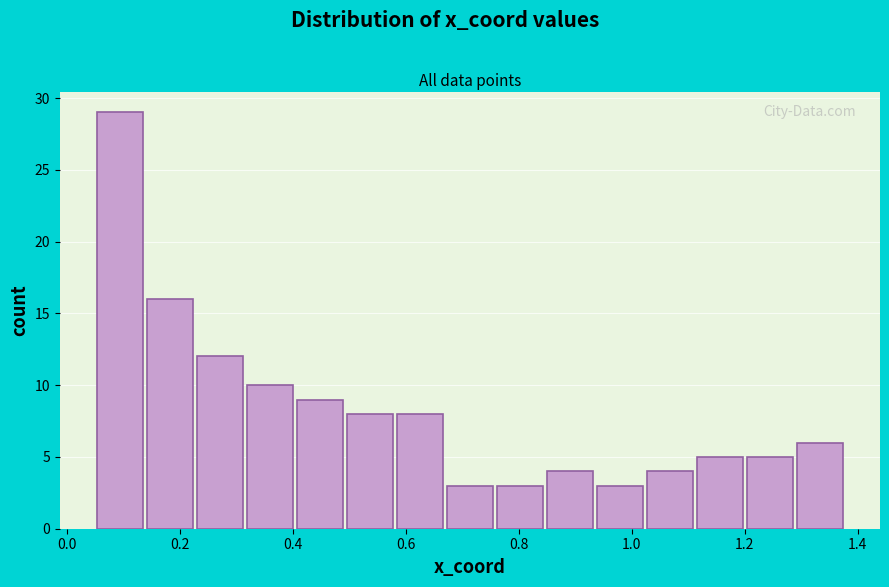

Reading left to right, transcribe this chart: for each bar, give the range it covers on the x-axis and its height. Neither the bar edges nor the heights are printed on the chart, so give them approximately, as read against the axes.

0.06 to 0.14: 29
0.14 to 0.24: 16
0.24 to 0.32: 12
0.32 to 0.40: 10
0.40 to 0.50: 9
0.50 to 0.58: 8
0.58 to 0.68: 8
0.68 to 0.76: 3
0.76 to 0.84: 3
0.84 to 0.94: 4
0.94 to 1.02: 3
1.02 to 1.12: 4
1.12 to 1.20: 5
1.20 to 1.30: 5
1.30 to 1.38: 6